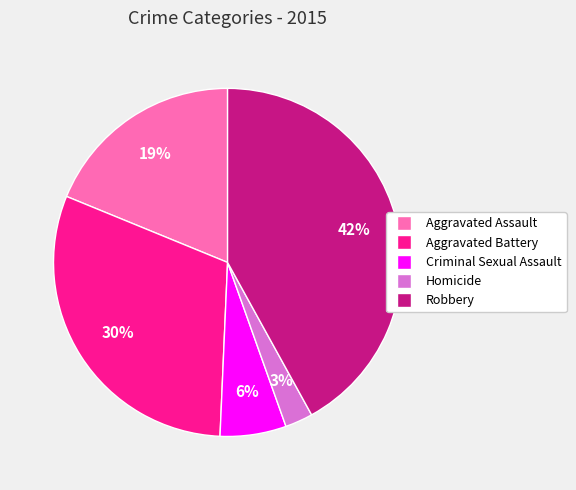

Which slice is the largest?

Robbery